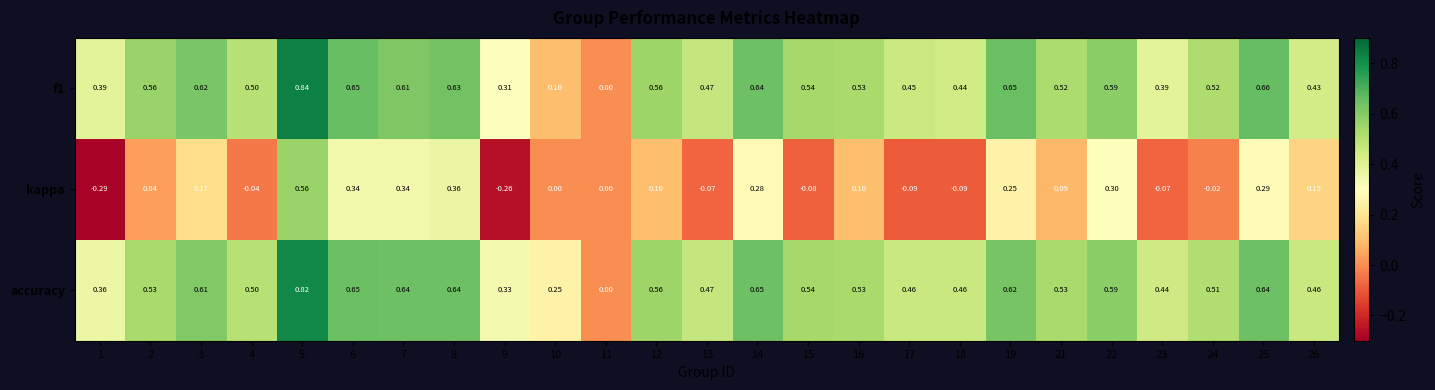

Between 5 and 24, which series saw the biggest shift?

kappa